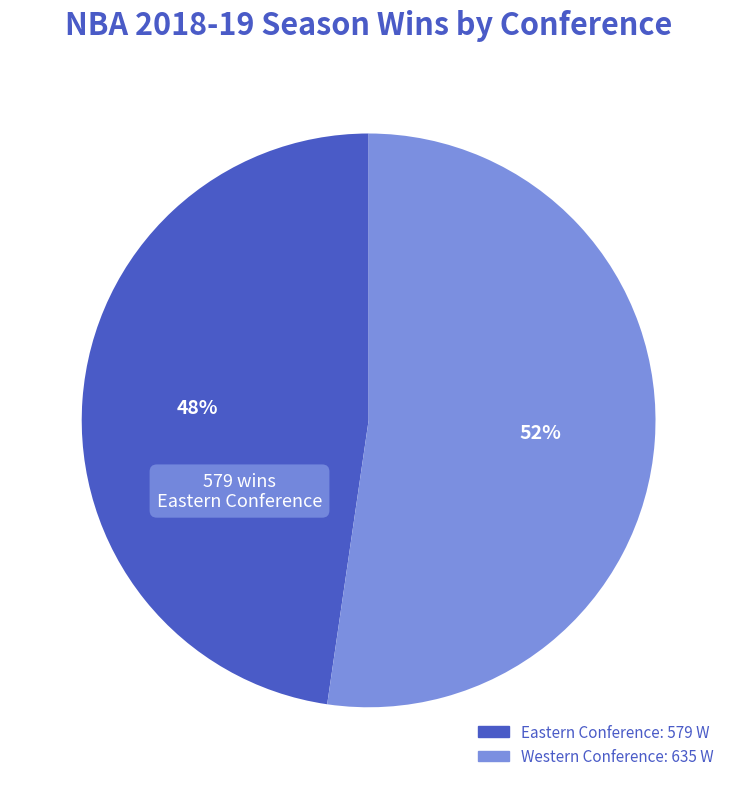

Does any single category account for the majority?

Yes